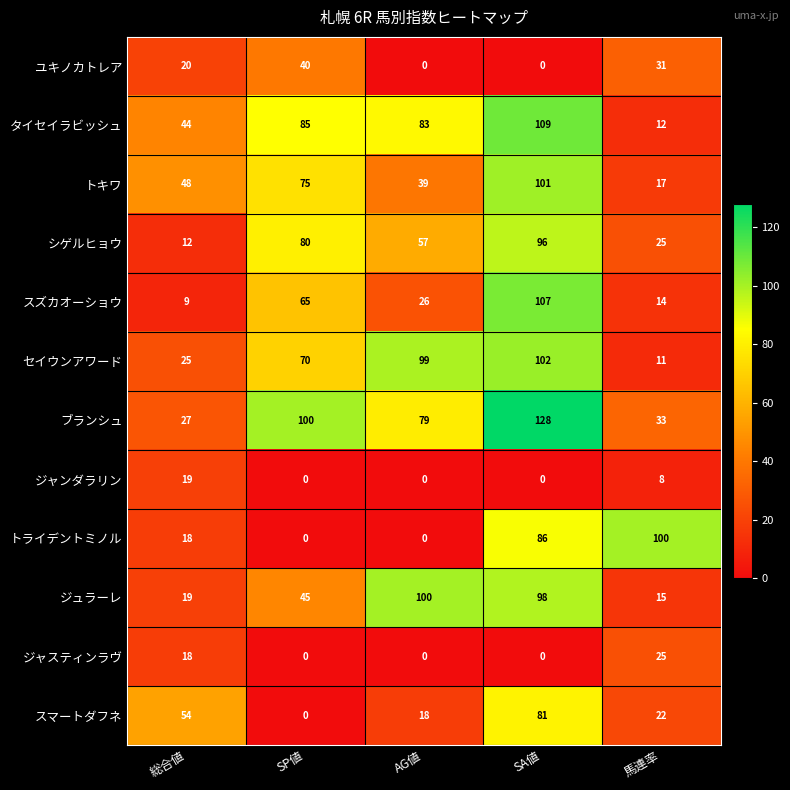

True or false: スズカオーショウ has a value of 15 at SP値.

False